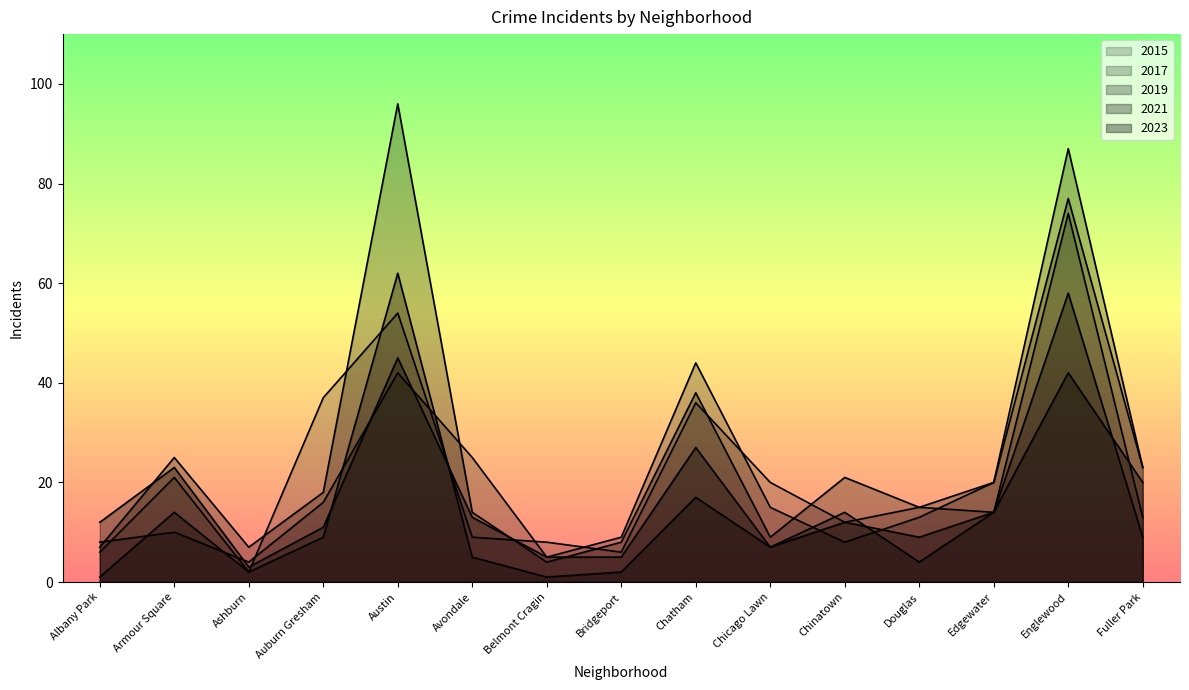

Which has a higher value, Chicago Lawn or Bridgeport?

Chicago Lawn